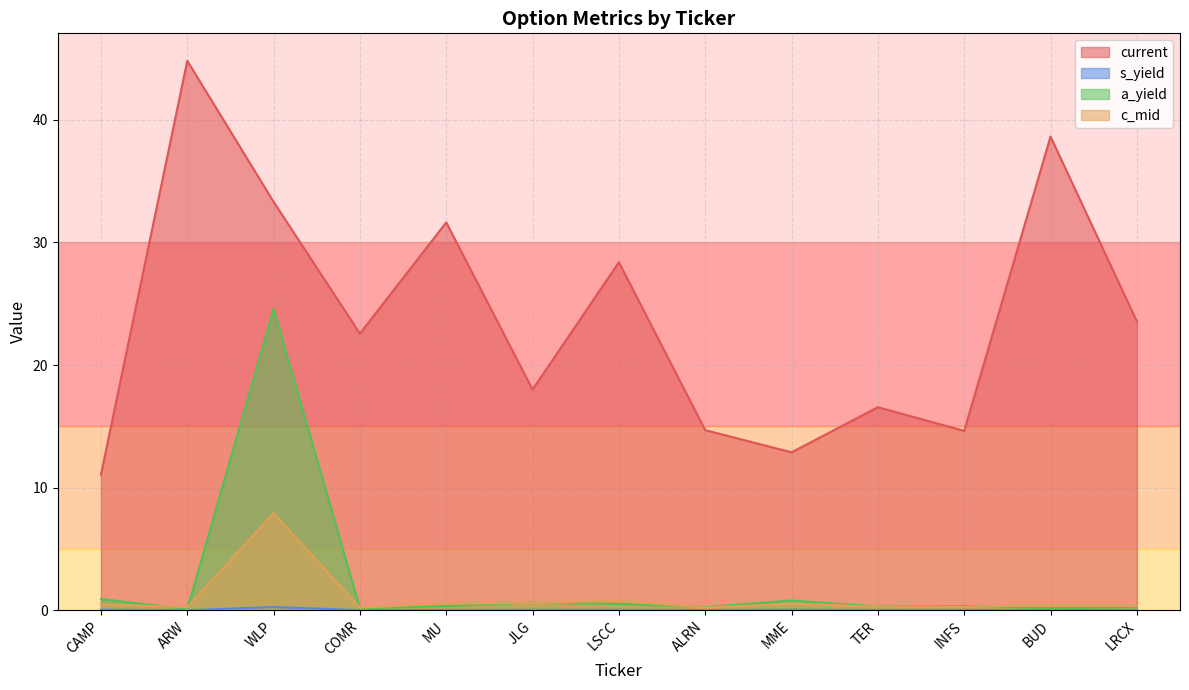

Between COMR and TER, which series saw the biggest shift?

current